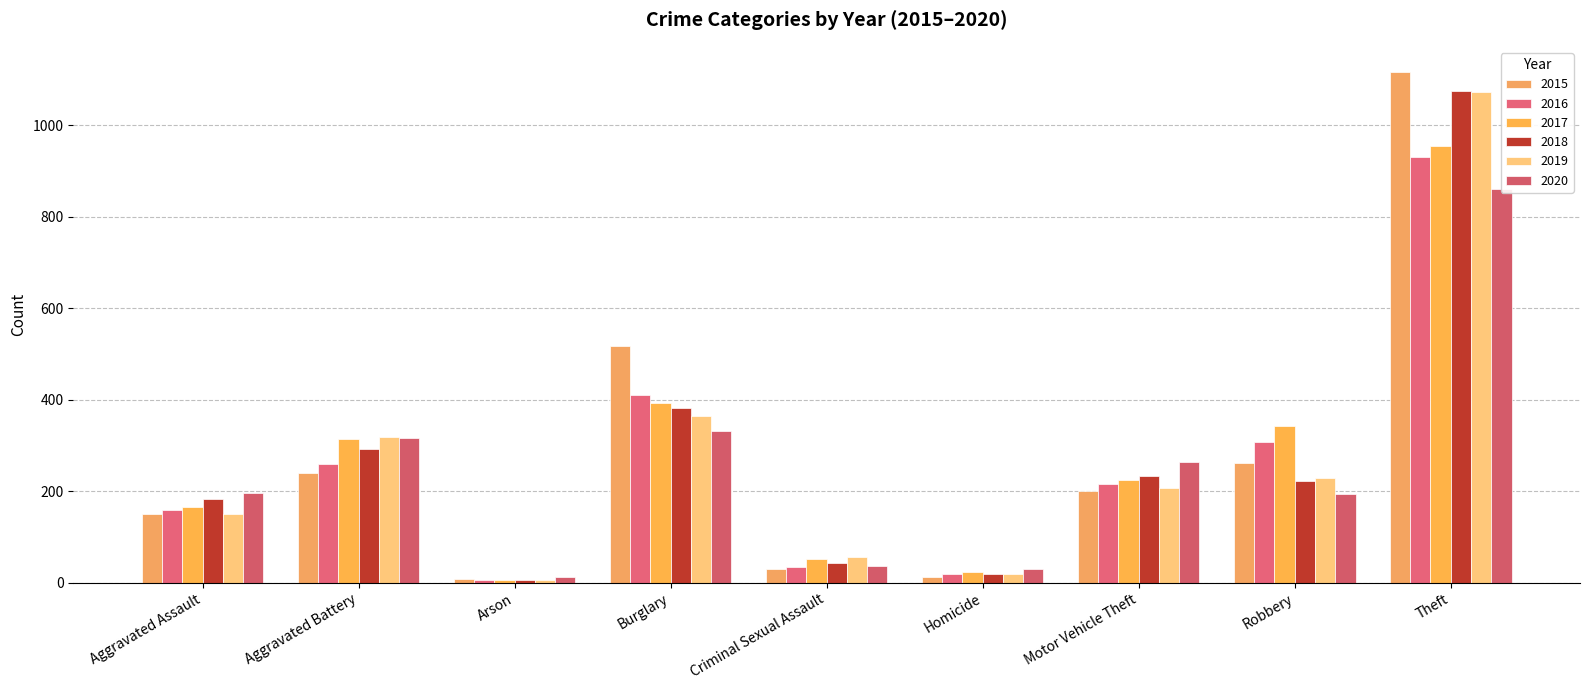

Which series has the widest spread of values?

2015